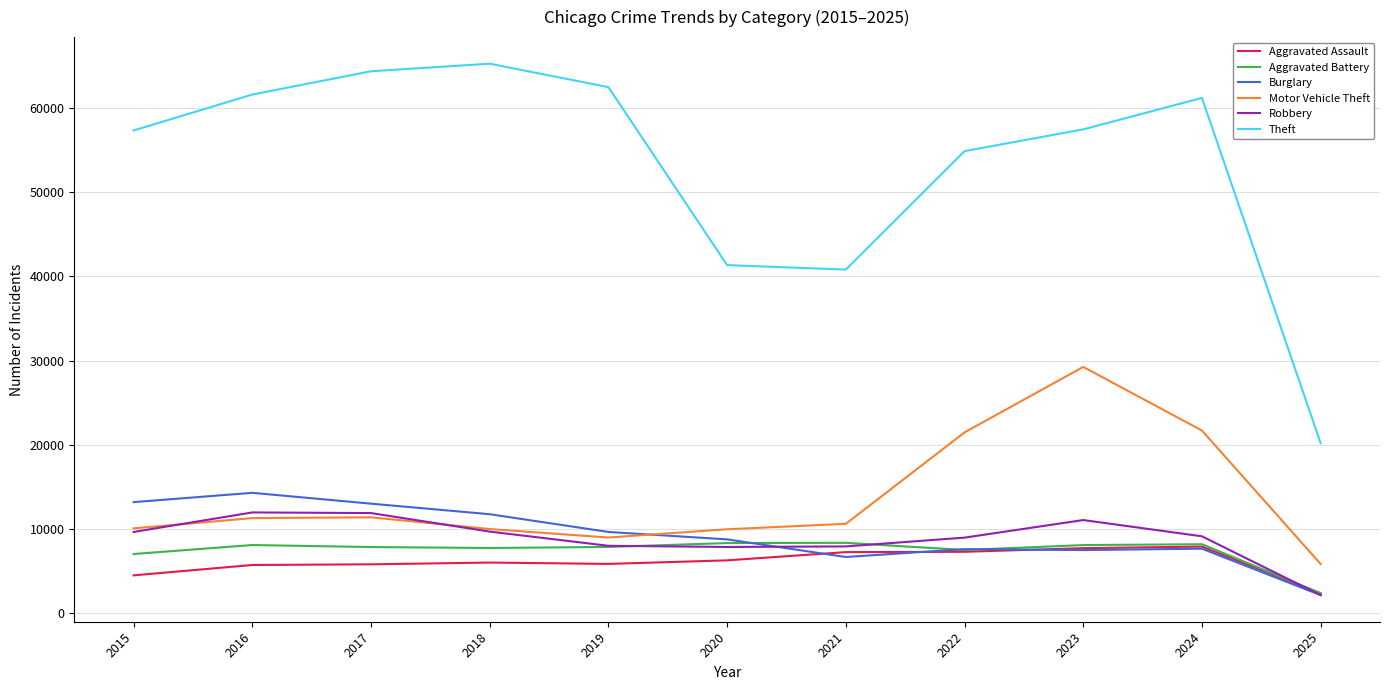

What is the spread (max minus min) of values at 2017?

58593